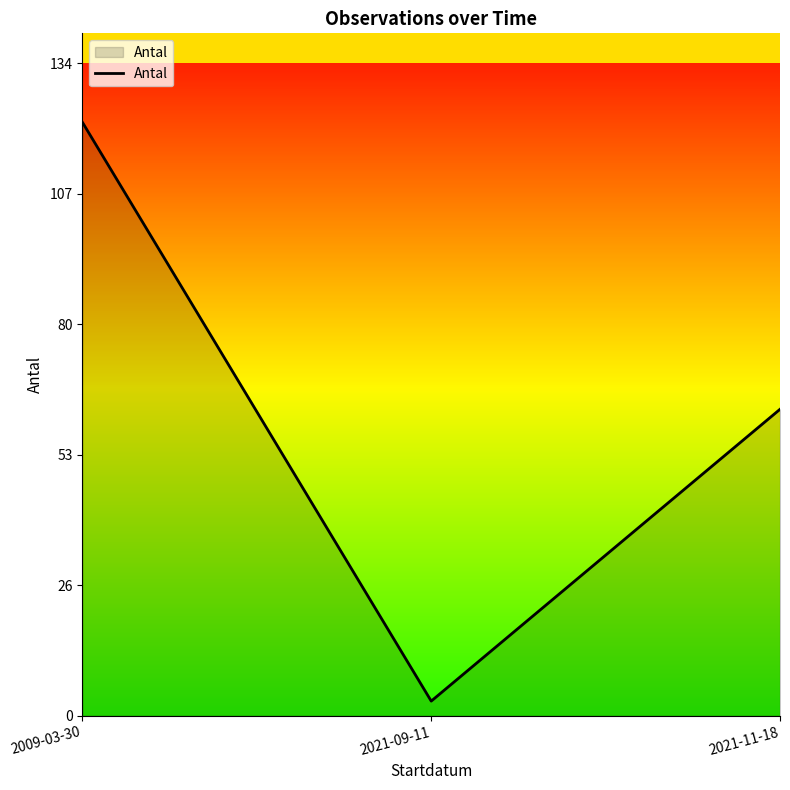

What is the sum of the values at 2021-11-18 and 2021-09-11?

66